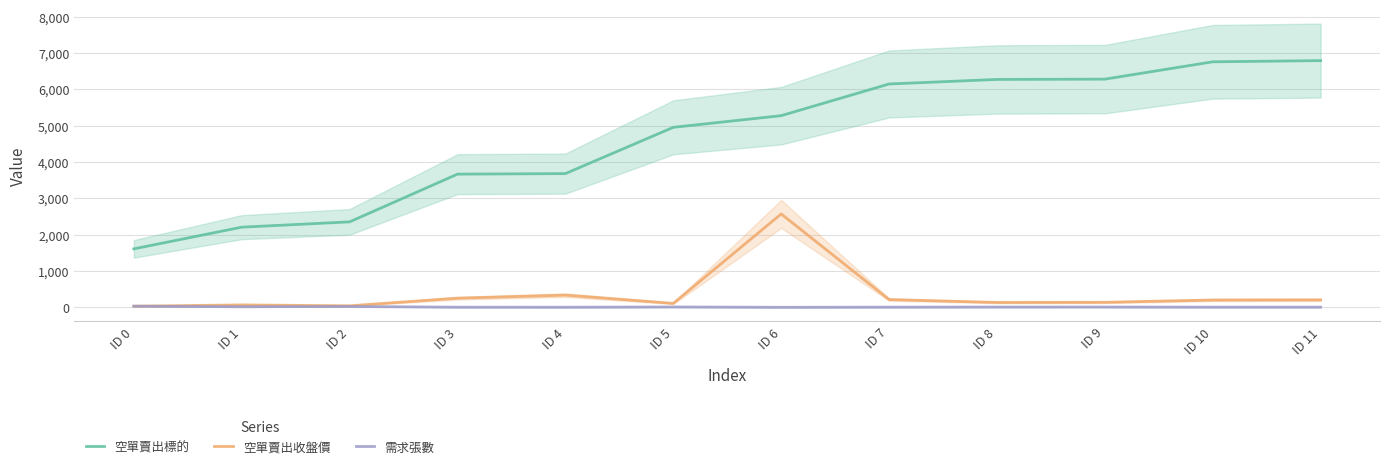

Which series has the largest range (max minus min)?

空單賣出標的